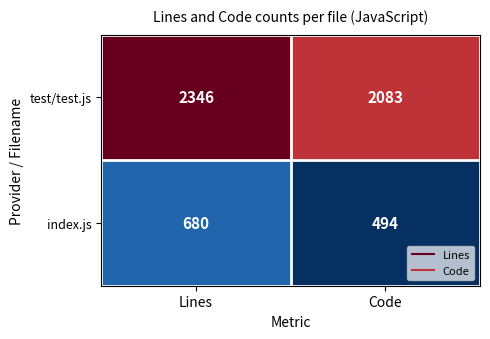

Reading right to left, transcribe all the data shown in this chart.

test/test.js: Code=2083	Lines=2346
index.js: Code=494	Lines=680